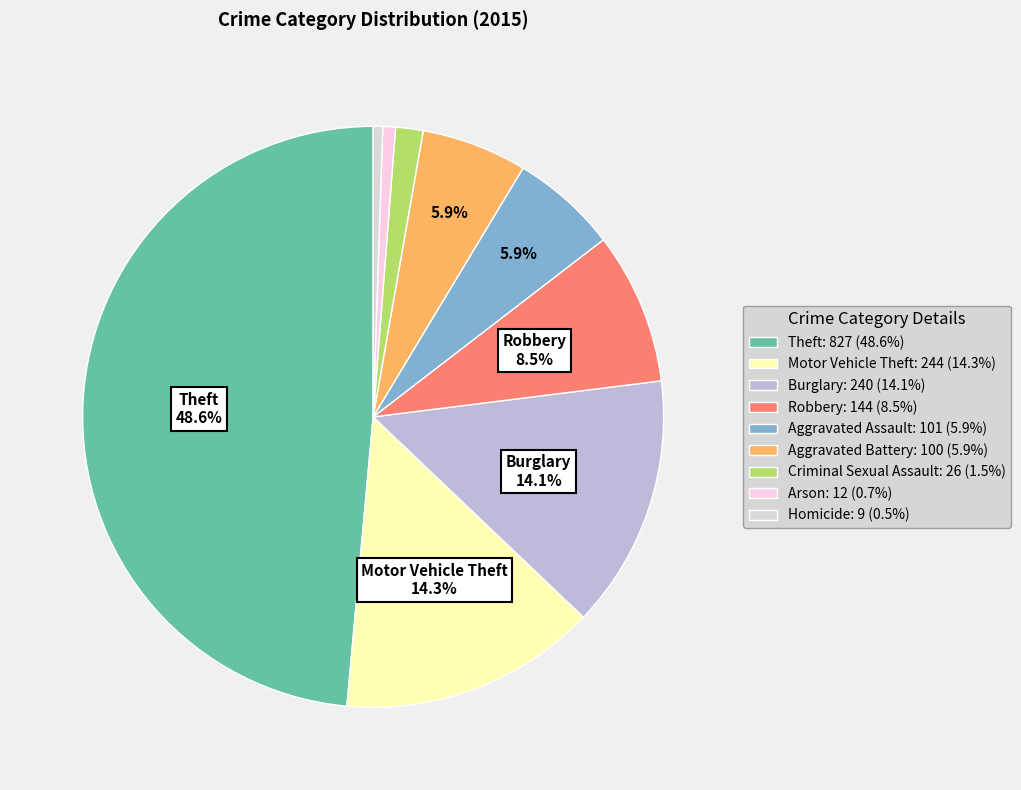

Is it true that Motor Vehicle Theft is 14% of the pie?

True